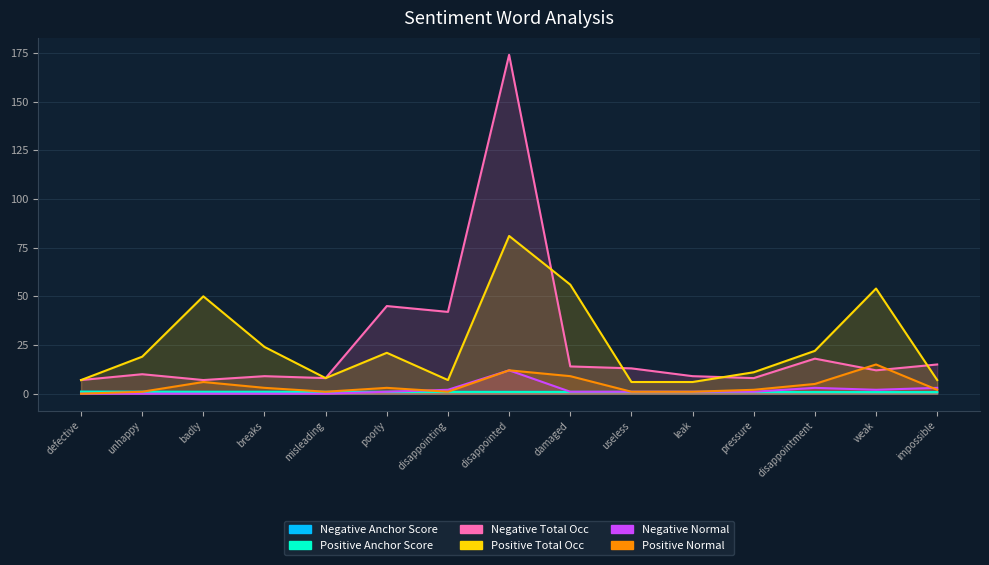

Which series changed the most between misleading and useless?

Negative Total Occ